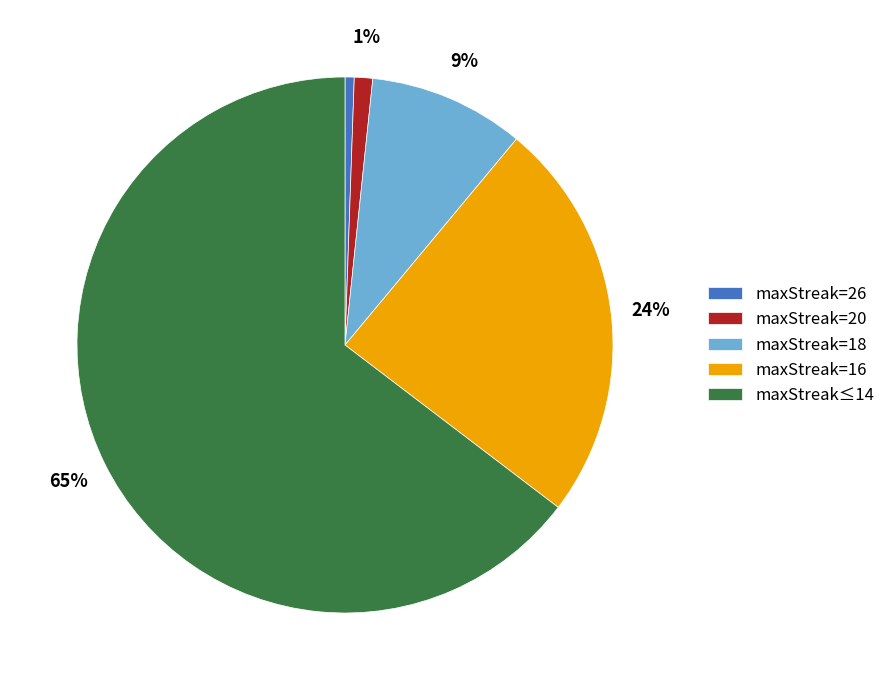

Which slice is the largest?

maxStreak≤14